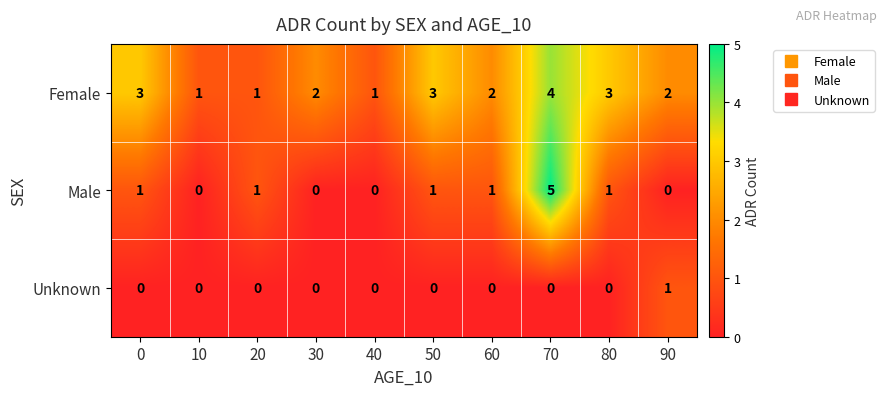

What is the sum of all Female values?

22